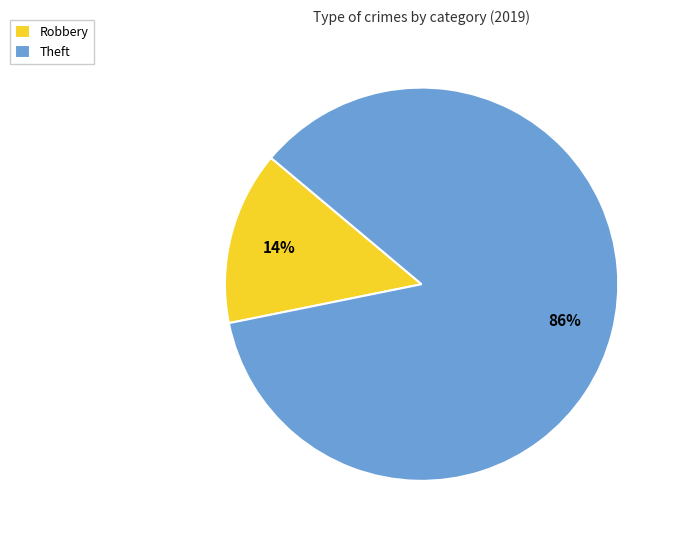

To the nearest percent, what is the average slice percentage?

50%